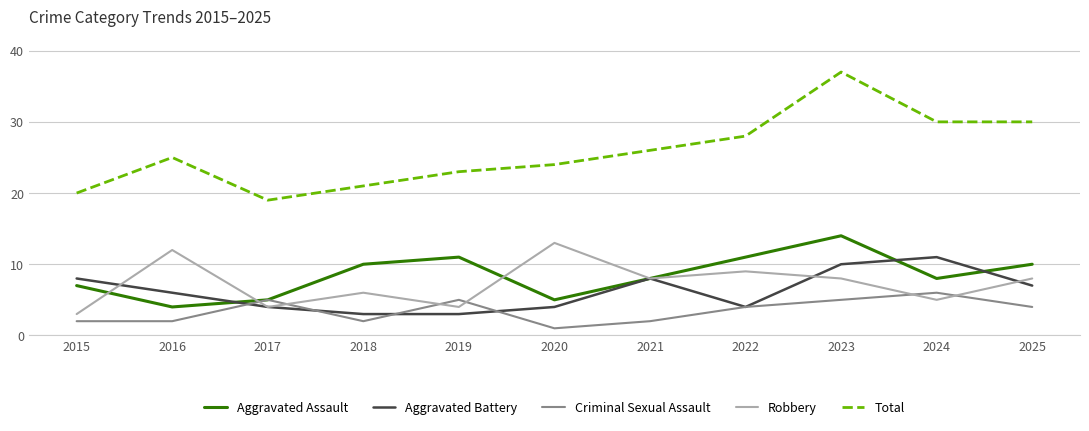

What is the difference between the highest and lowest values at 2019?

20